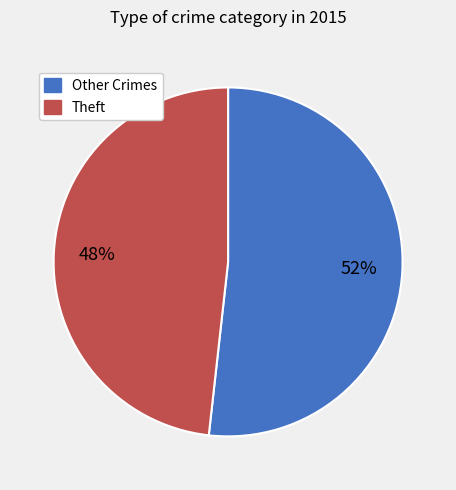

Is there any slice that represents more than half of the pie?

Yes